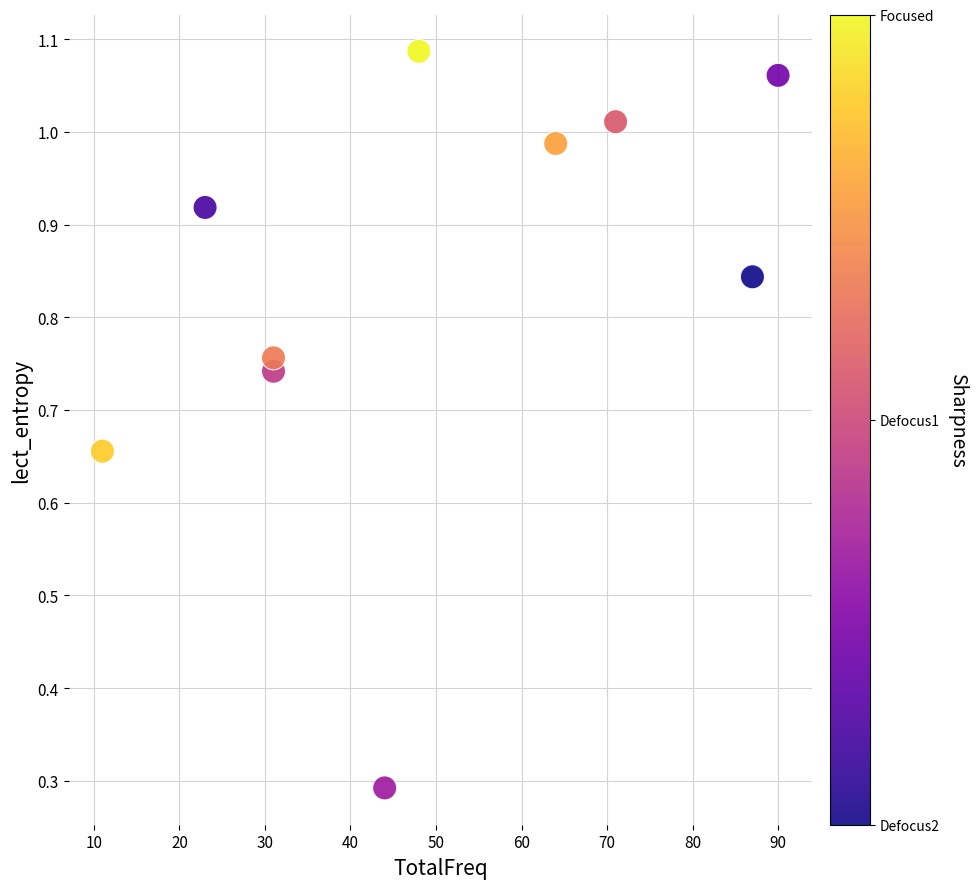

What is the range of X values (max minus min)?

79.0